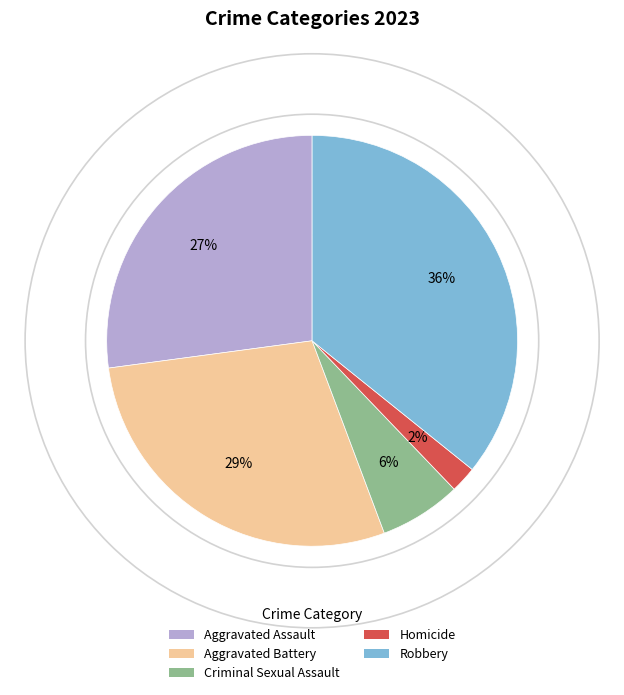

What percentage is the Criminal Sexual Assault slice, to the nearest percent?

6%